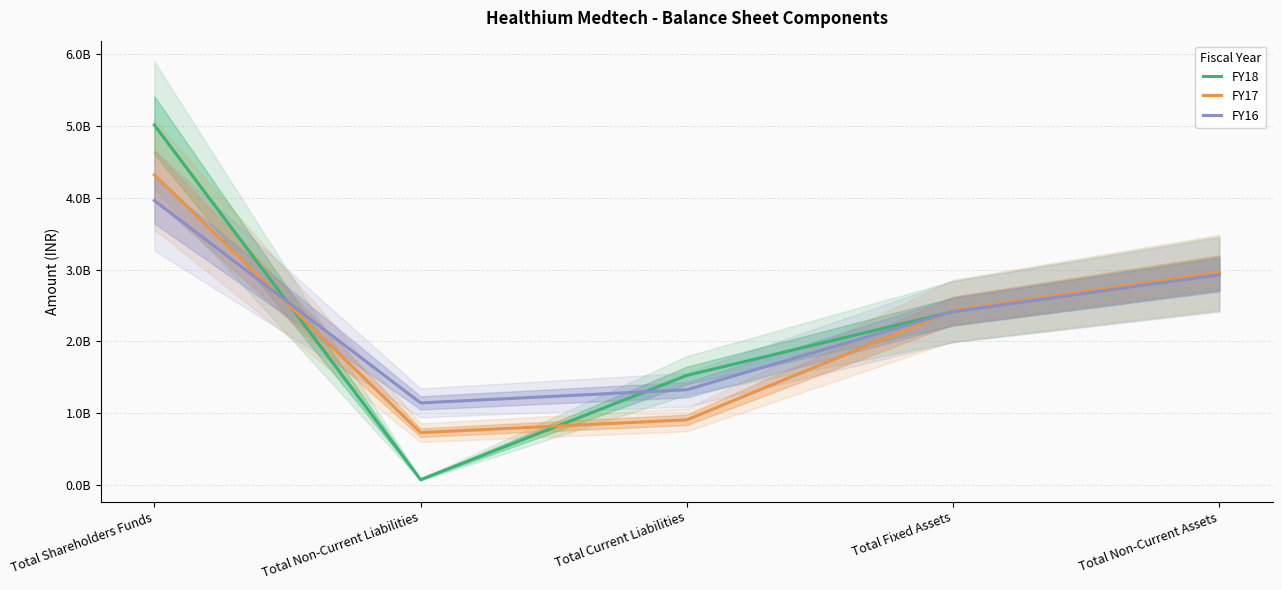

What is the highest value of the FY17 series?

4316240000